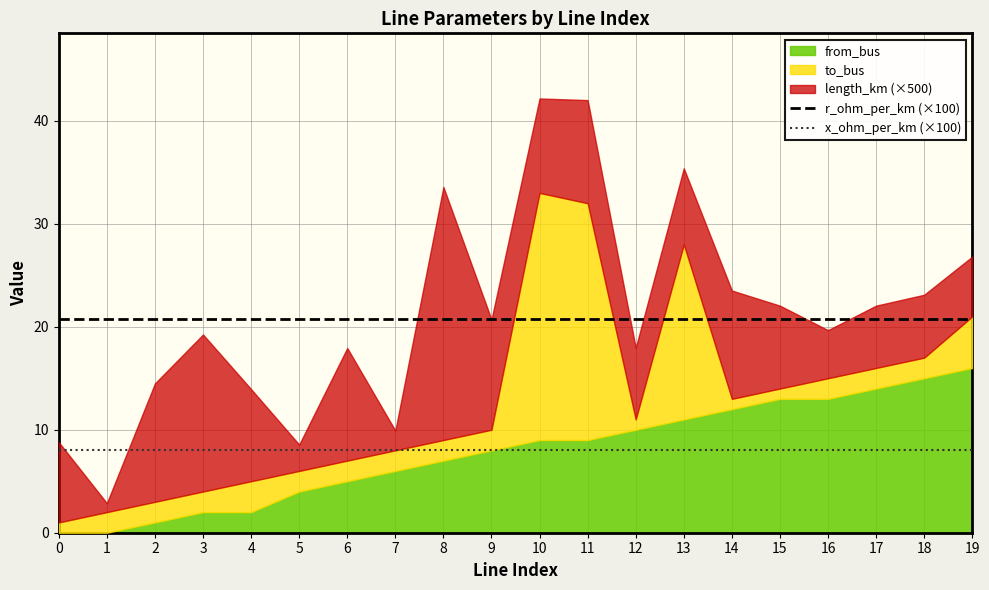

True or false: x_ohm_per_km (×100) and r_ohm_per_km (×100) cross at least once.

False